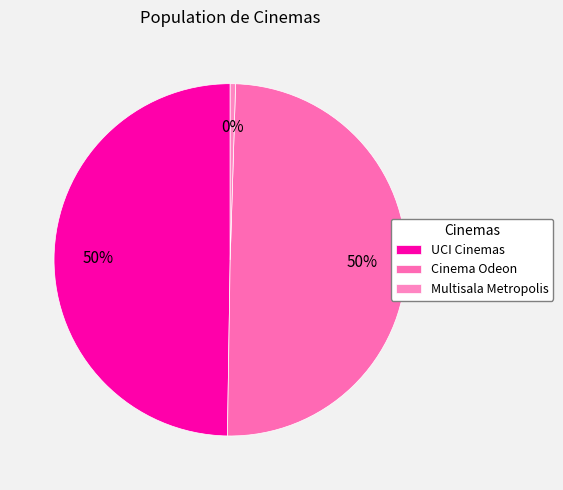

What is the smallest slice in the pie chart?

Multisala Metropolis